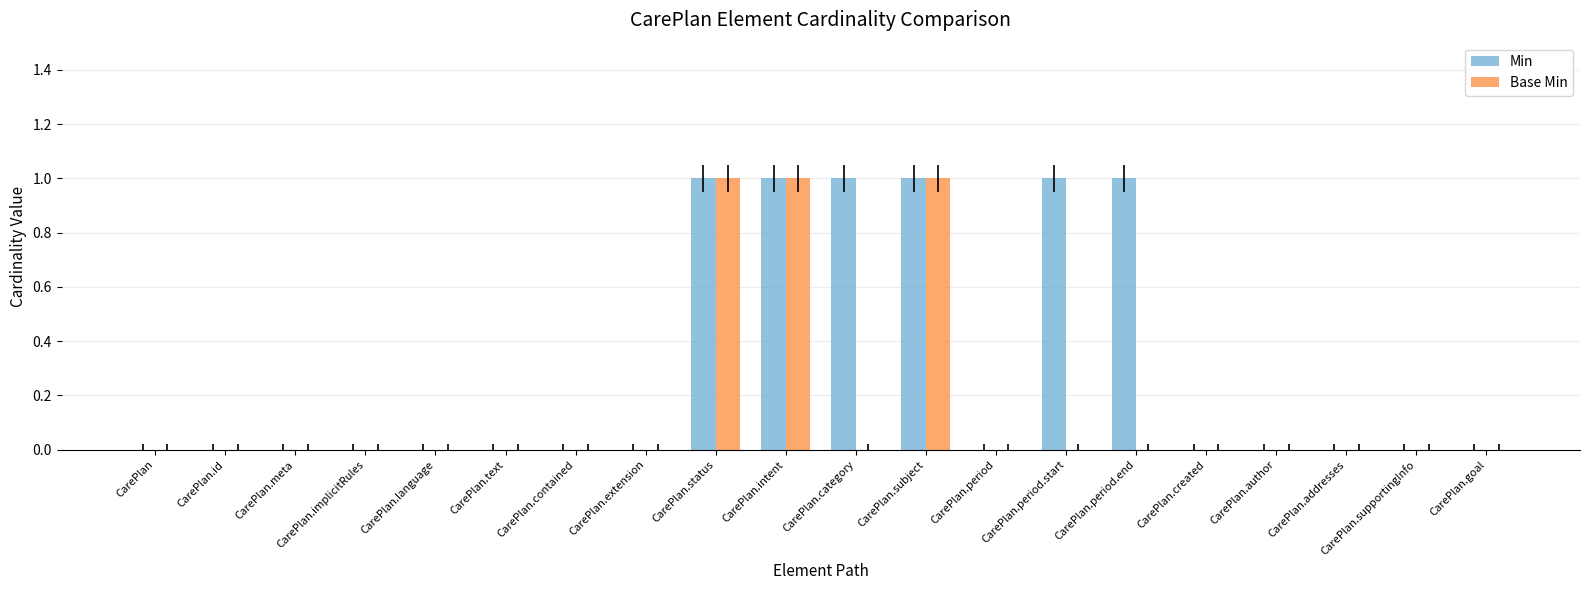

Which series has the largest total across all categories?

Min